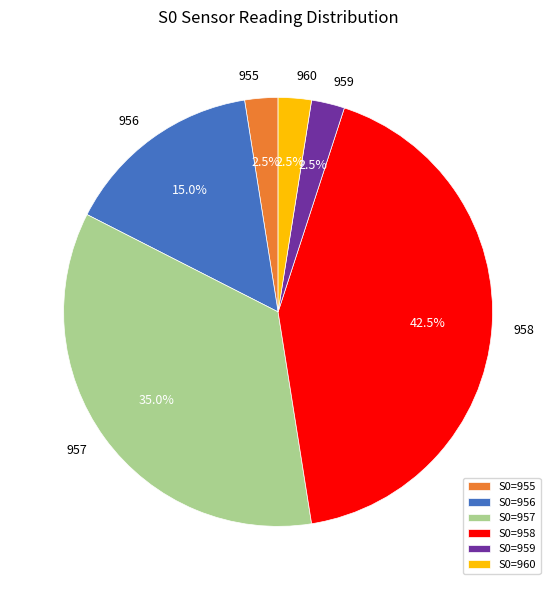

Approximately how many times larger is the value at 957 compared to 959?

14.0